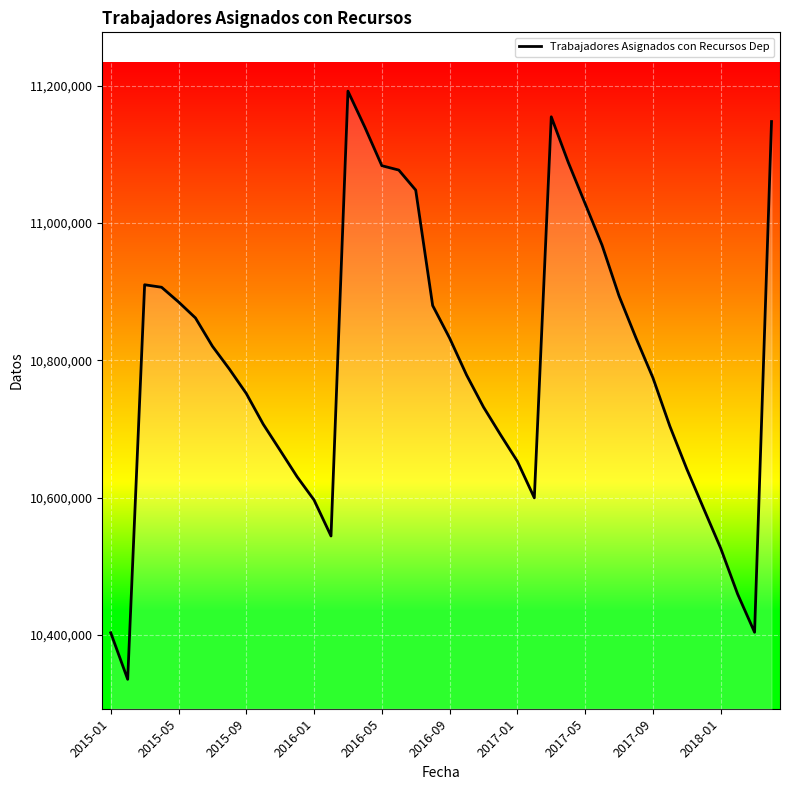

What is the maximum value shown in the chart?

11192319